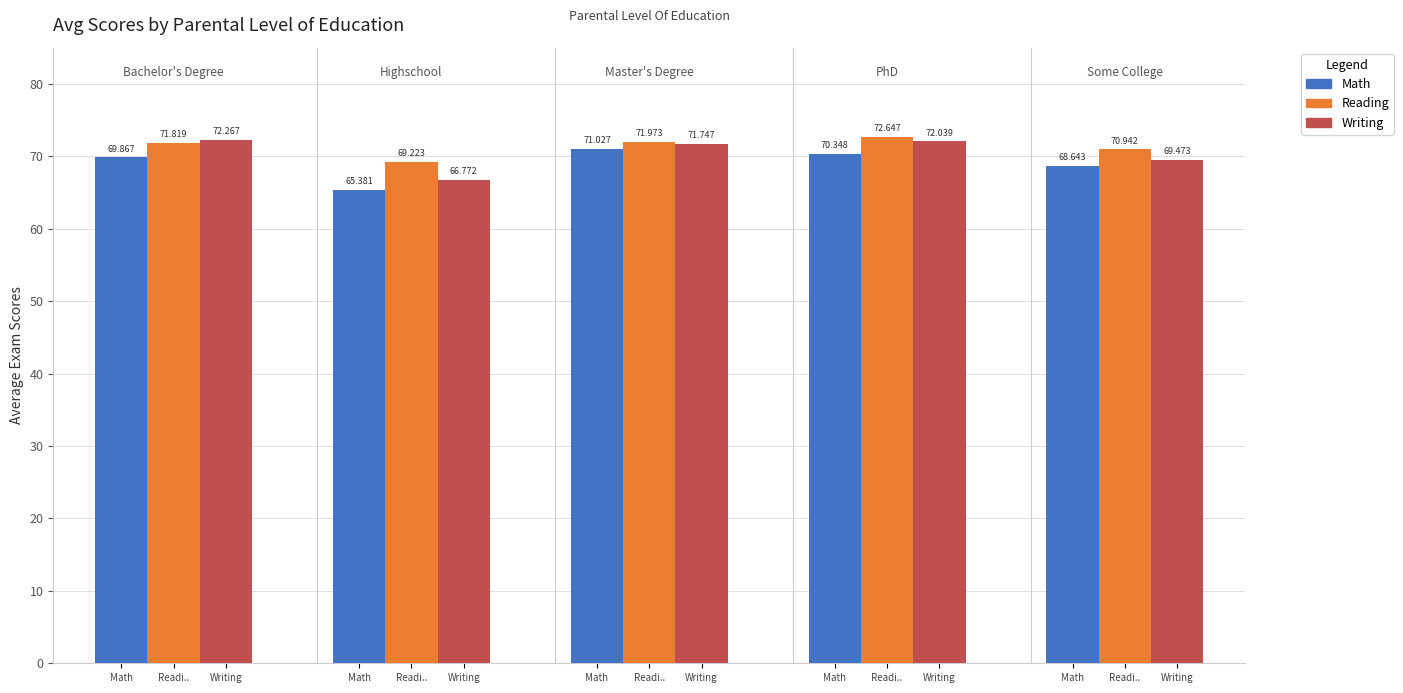

How many distinct data groups are displayed?

3